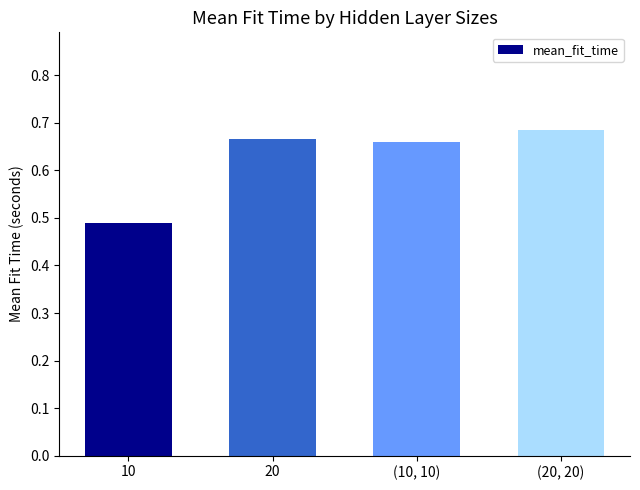

At which category does the chart reach its peak across all series?

(20, 20)